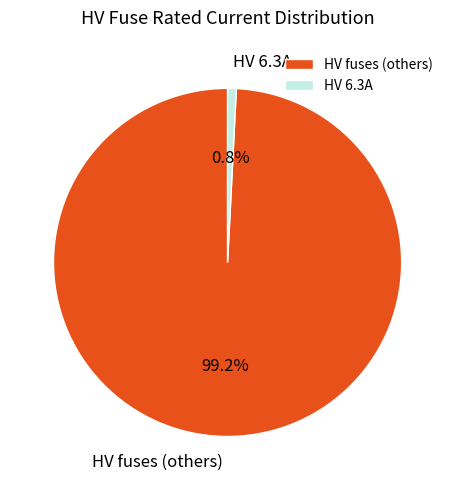

What is the smallest slice in the pie chart?

HV 6.3A